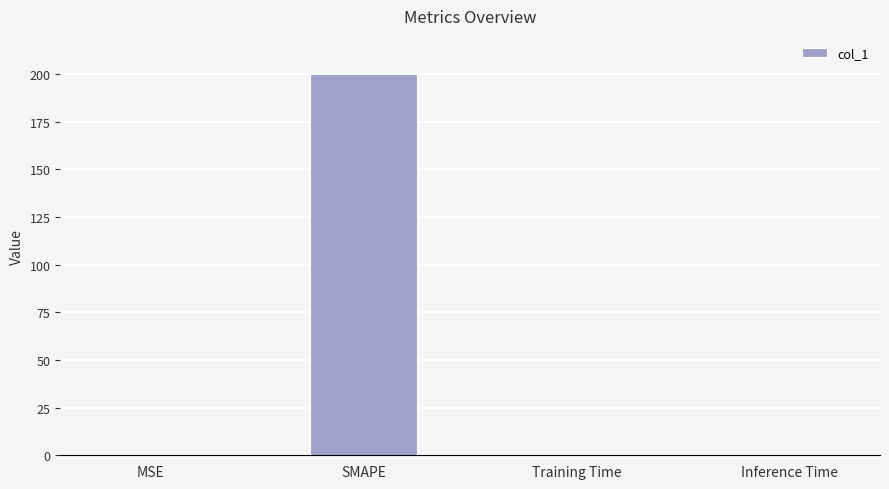

The chart shows a value of 200.0 at SMAPE. True or false?

True